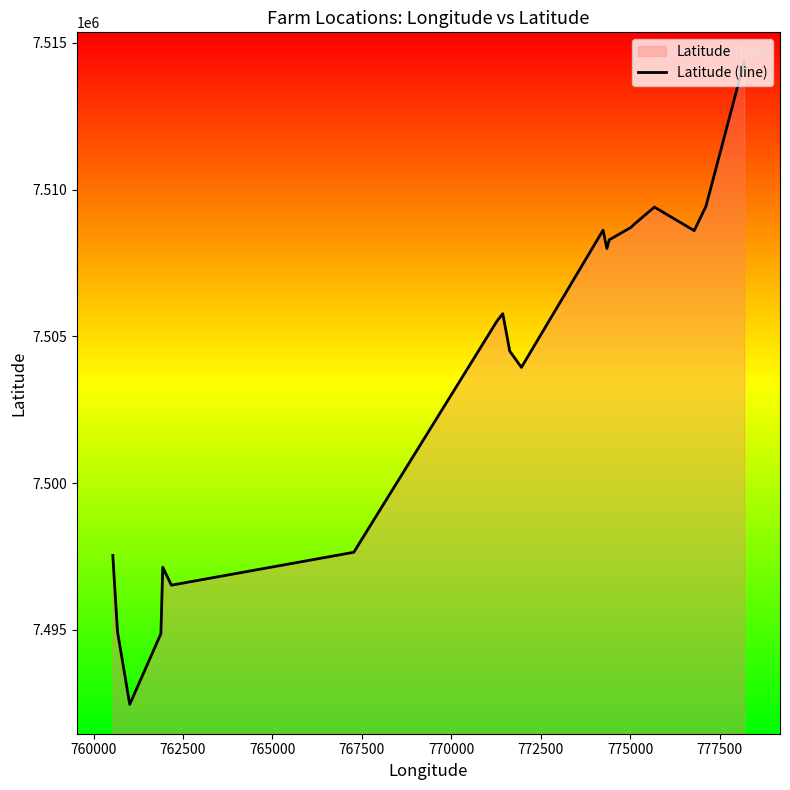

What is the difference between the maximum and minimum values?

21897